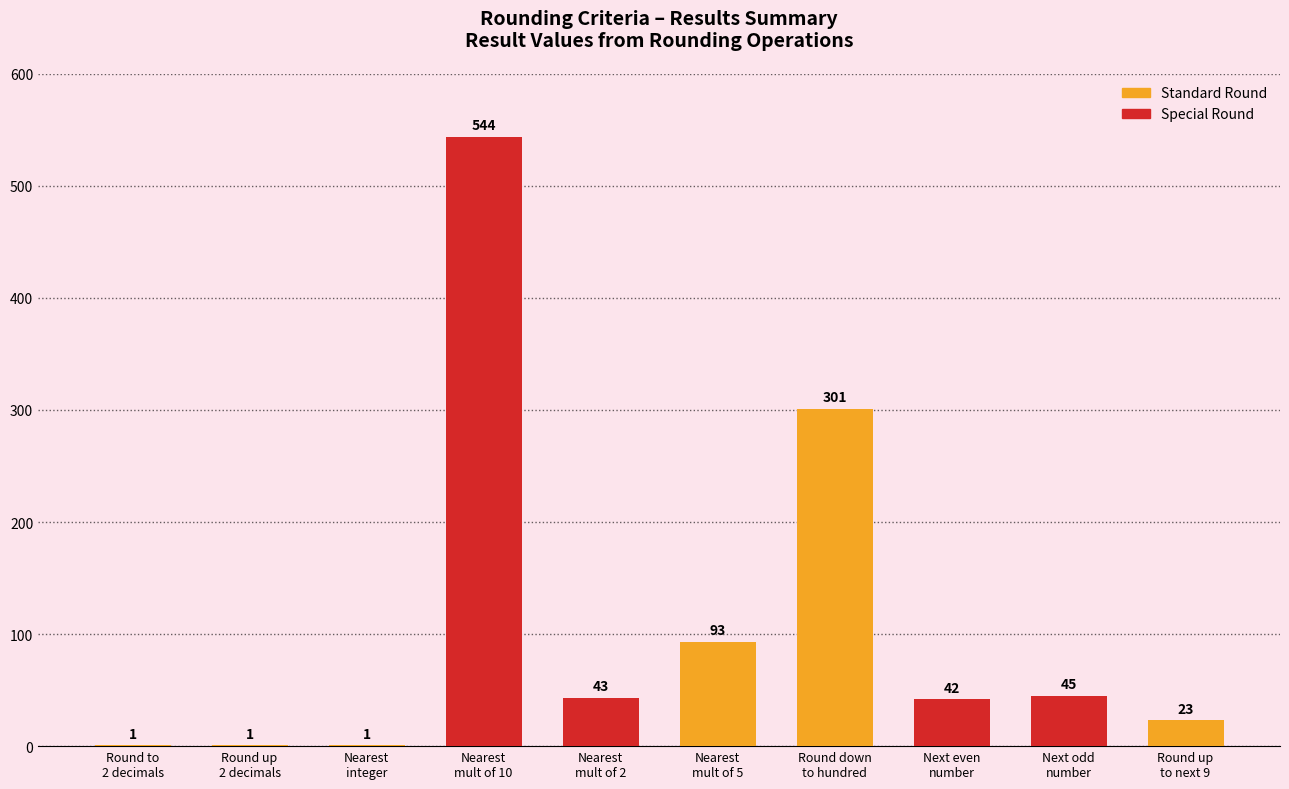

What is the greatest value displayed?

544